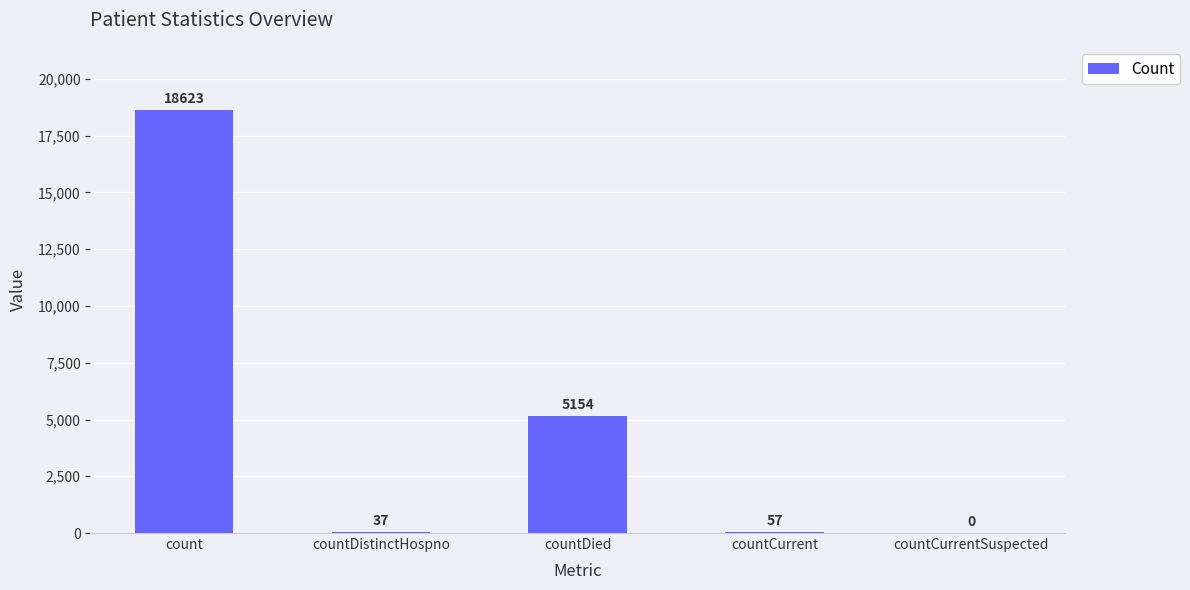

Which category has the highest value across all series?

count